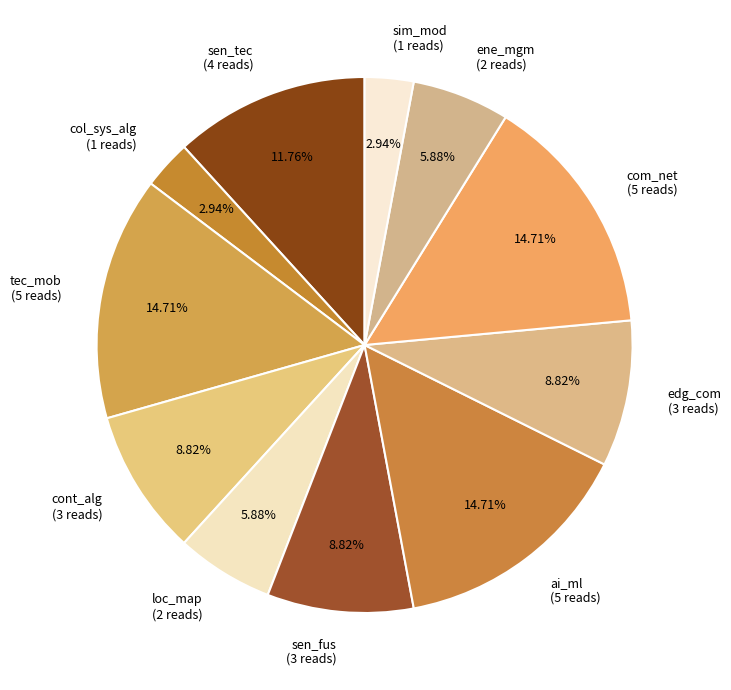

Is sim_mod the majority of the pie?

No